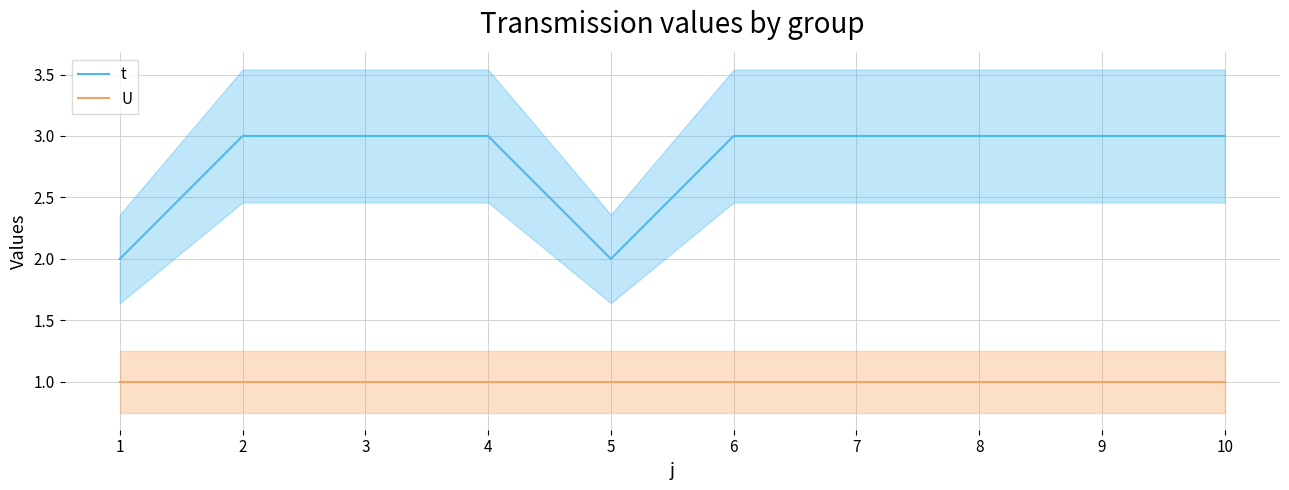

Is the value of t at 4 greater than the value of U at 4?

Yes